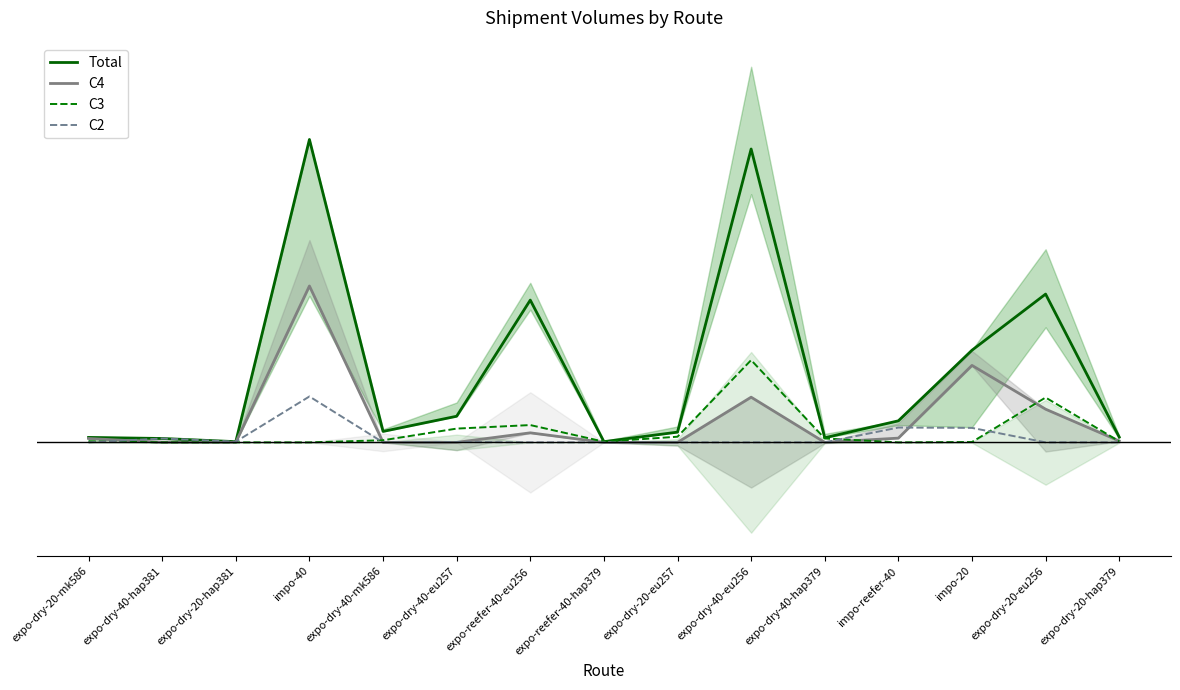

True or false: C3 and Total intersect in this chart.

False